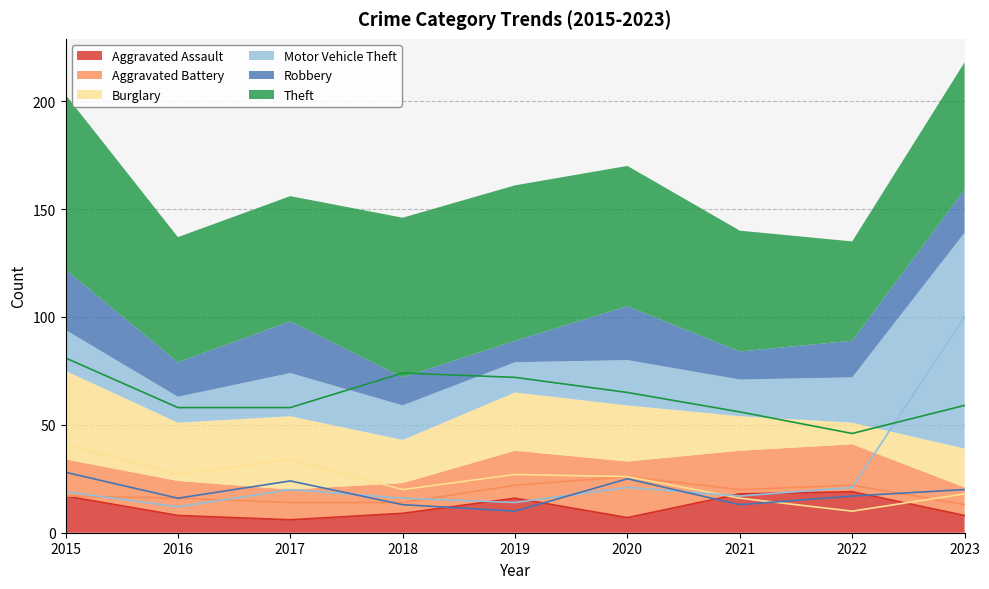

Where does the Robbery series first go above 17?

2015